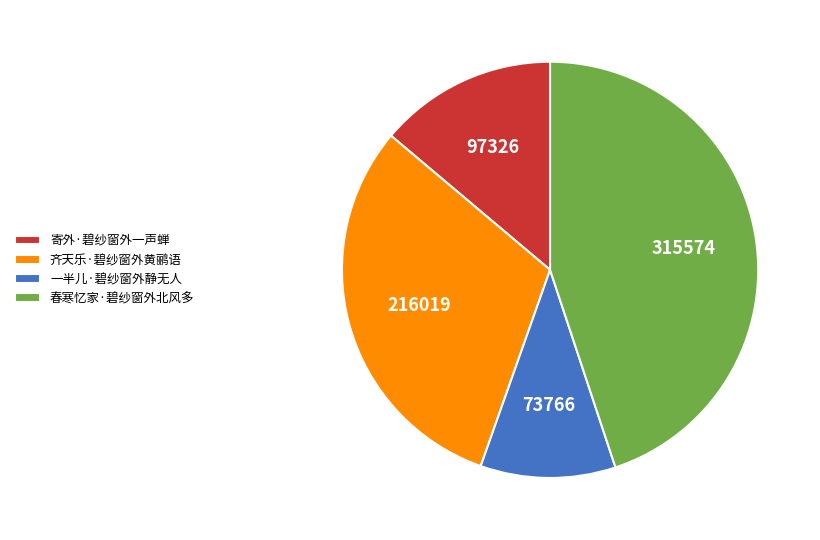

What is the smallest slice in the pie chart?

一半儿·碧纱窗外静无人